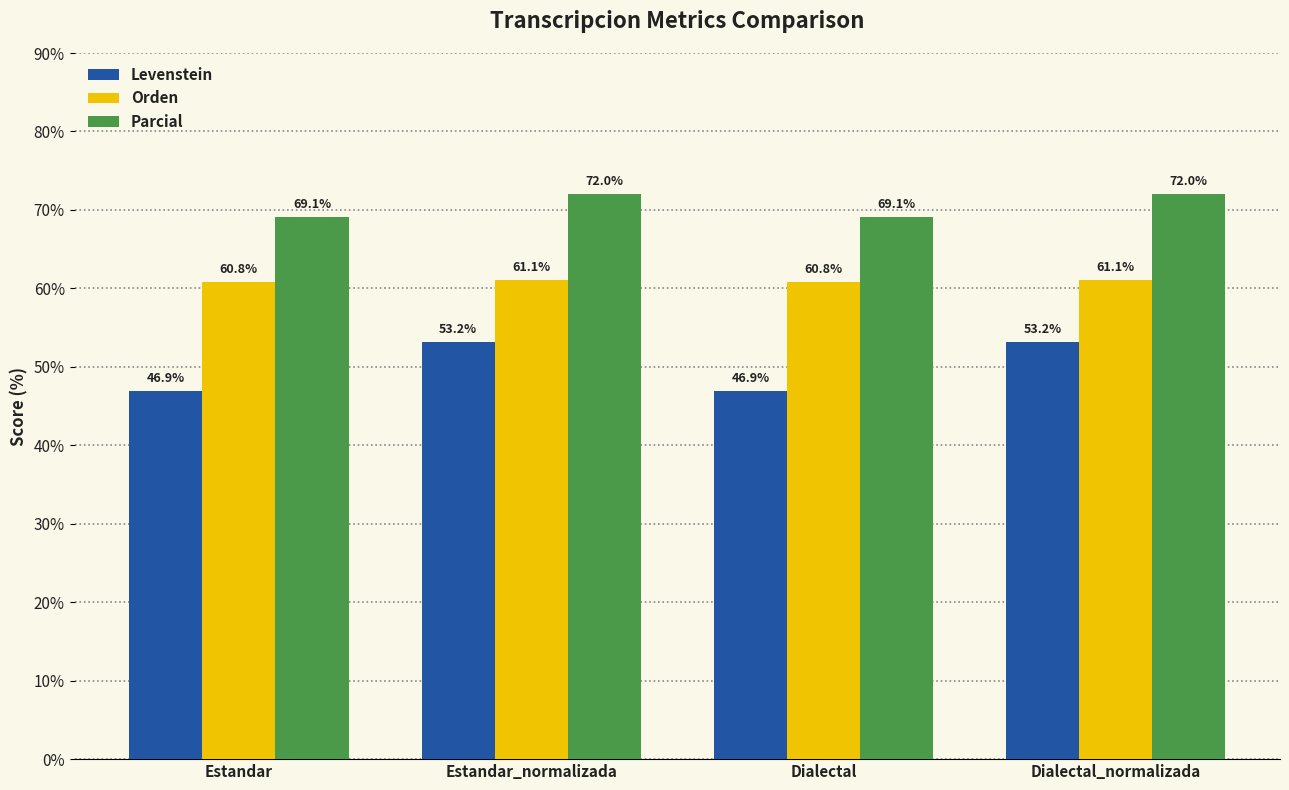

The value of Levenstein at Estandar_normalizada is 24.3. True or false?

False